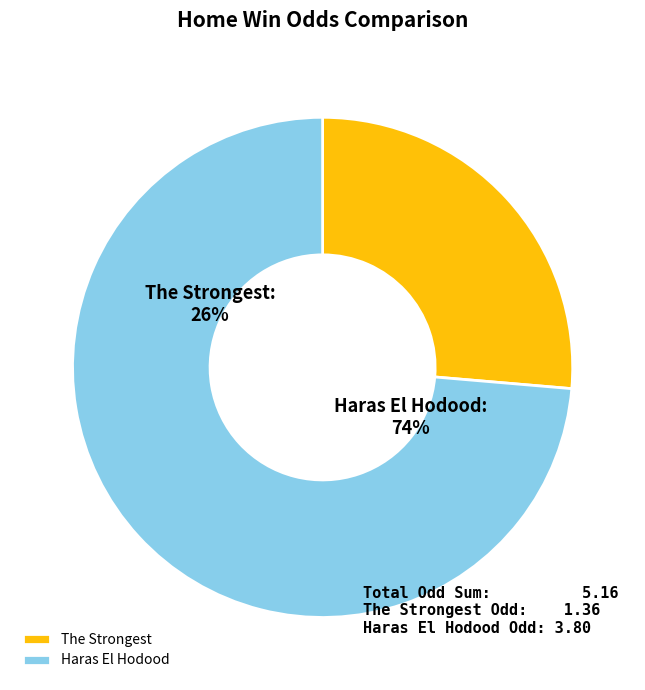

What is the change in value from The Strongest (1.36) to Haras El Hodood (3.8)?

+2.4